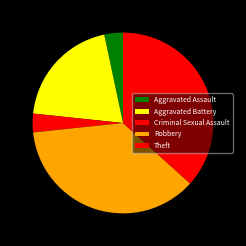

Is Aggravated Battery the majority of the pie?

No